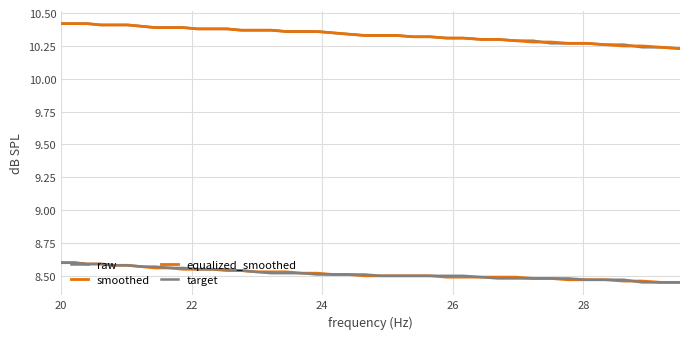

True or false: equalized_smoothed and raw intersect in this chart.

False